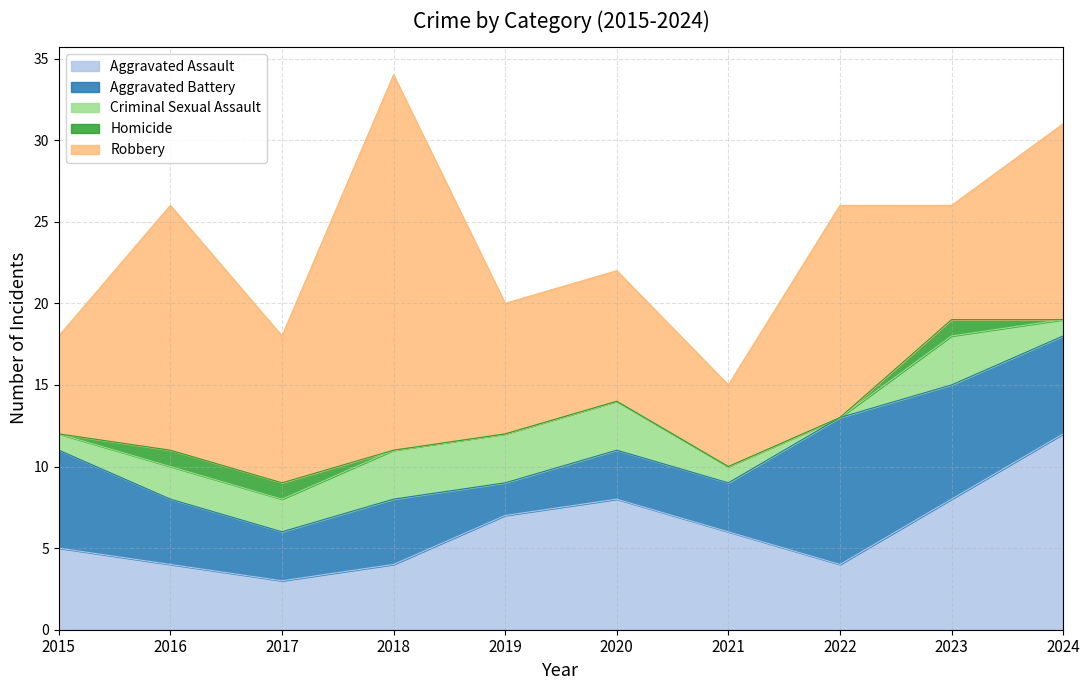

What is the difference between the maximum and second lowest values in the Homicide series?

1